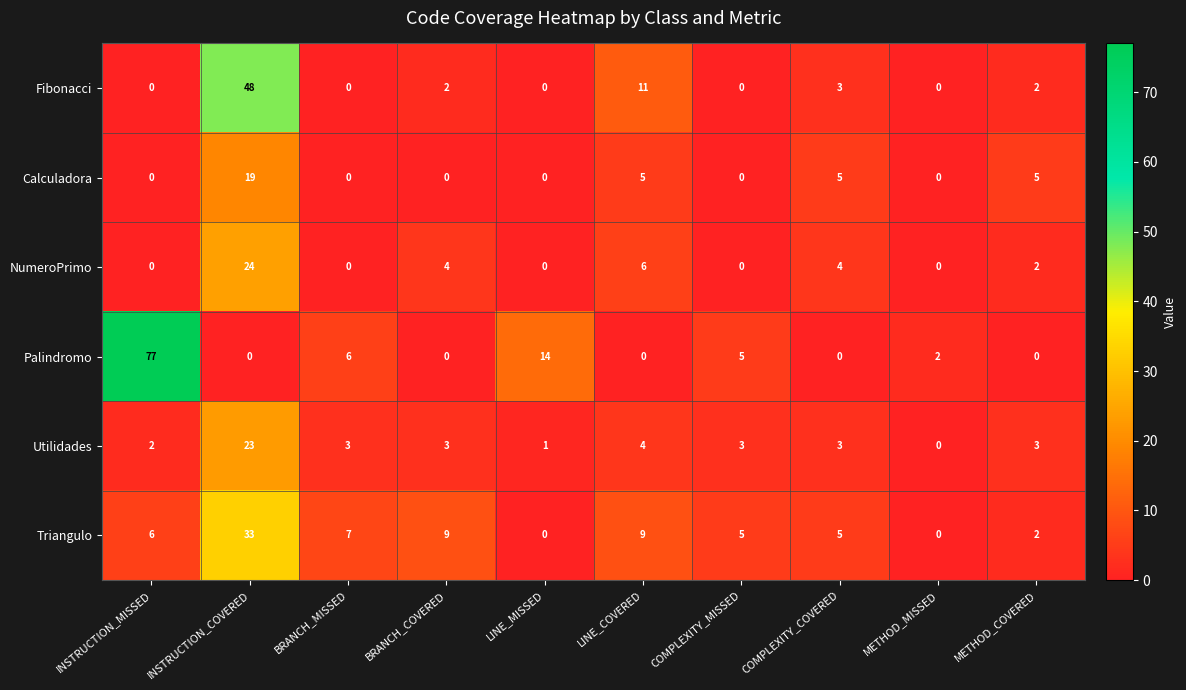

Which series has the largest total across all categories?

Palindromo